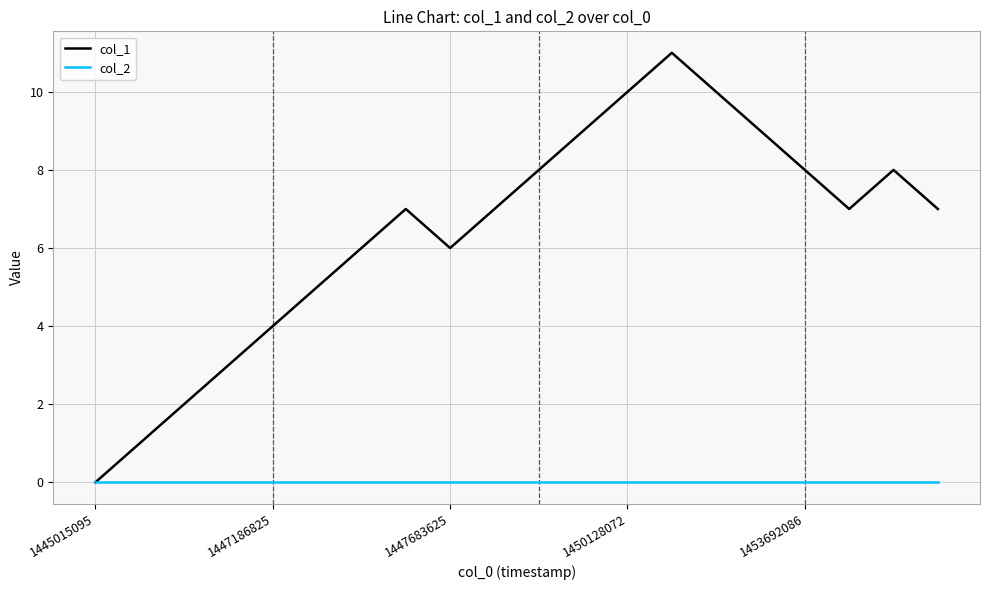

Reading left to right, extract all data points from this chart.

col_1: 0	1	2	3	4	5	6	7	6	7	8	9	10	11	10	9	8	7	8	7
col_2: 0	0	0	0	0	0	0	0	0	0	0	0	0	0	0	0	0	0	0	0